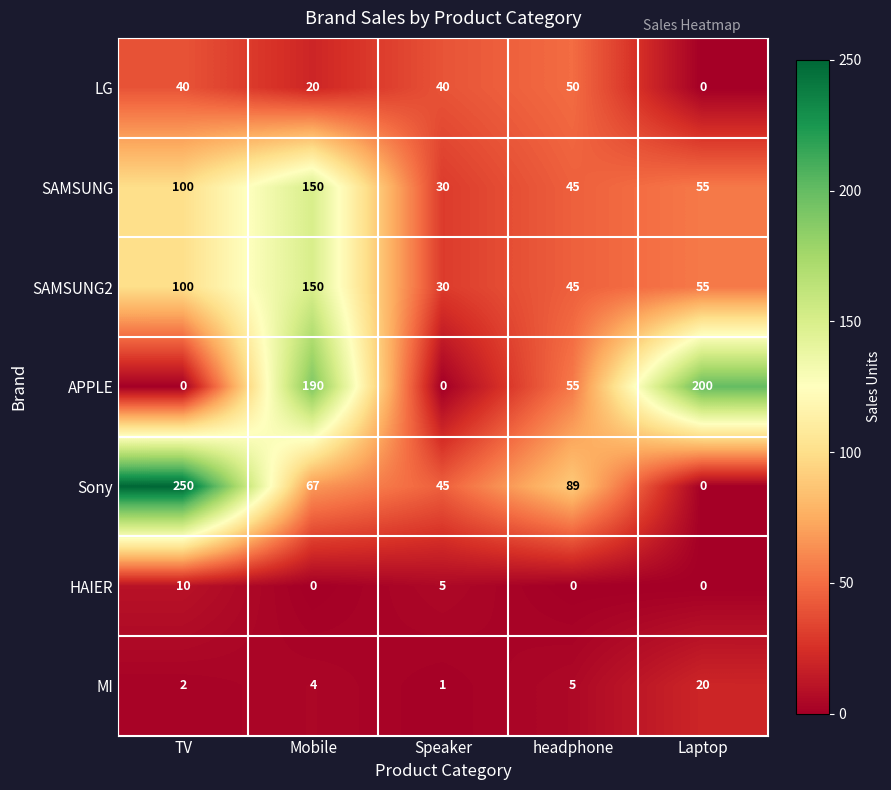

How many distinct data groups are displayed?

7